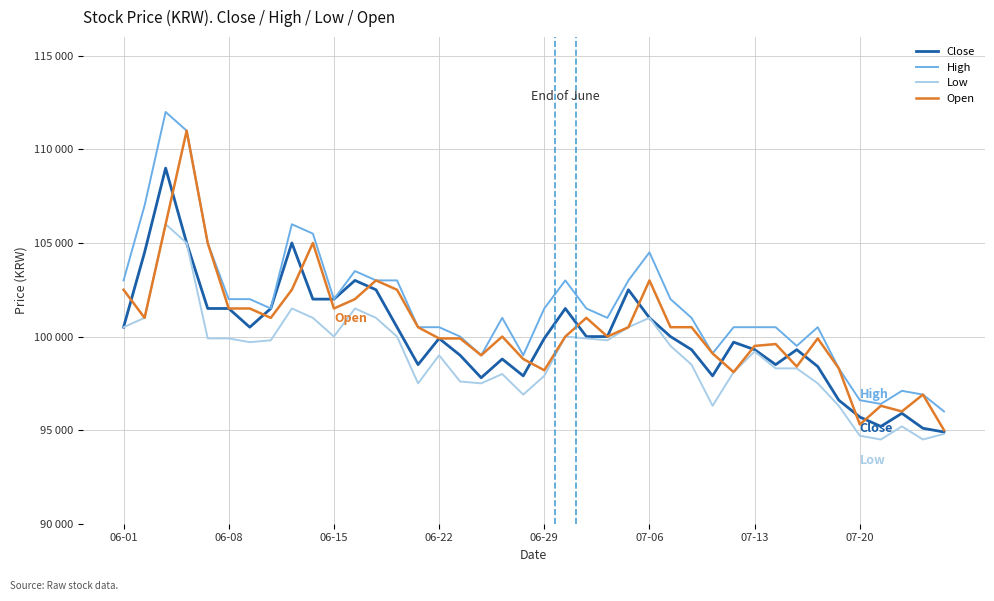

True or false: Low and High cross at least once.

False